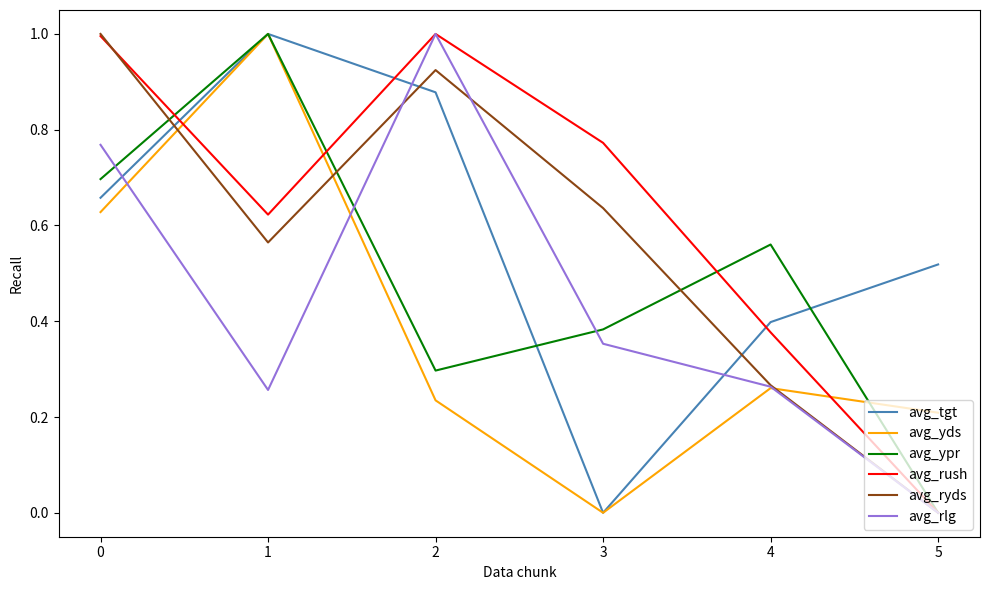

How many lines are shown in the chart?

6